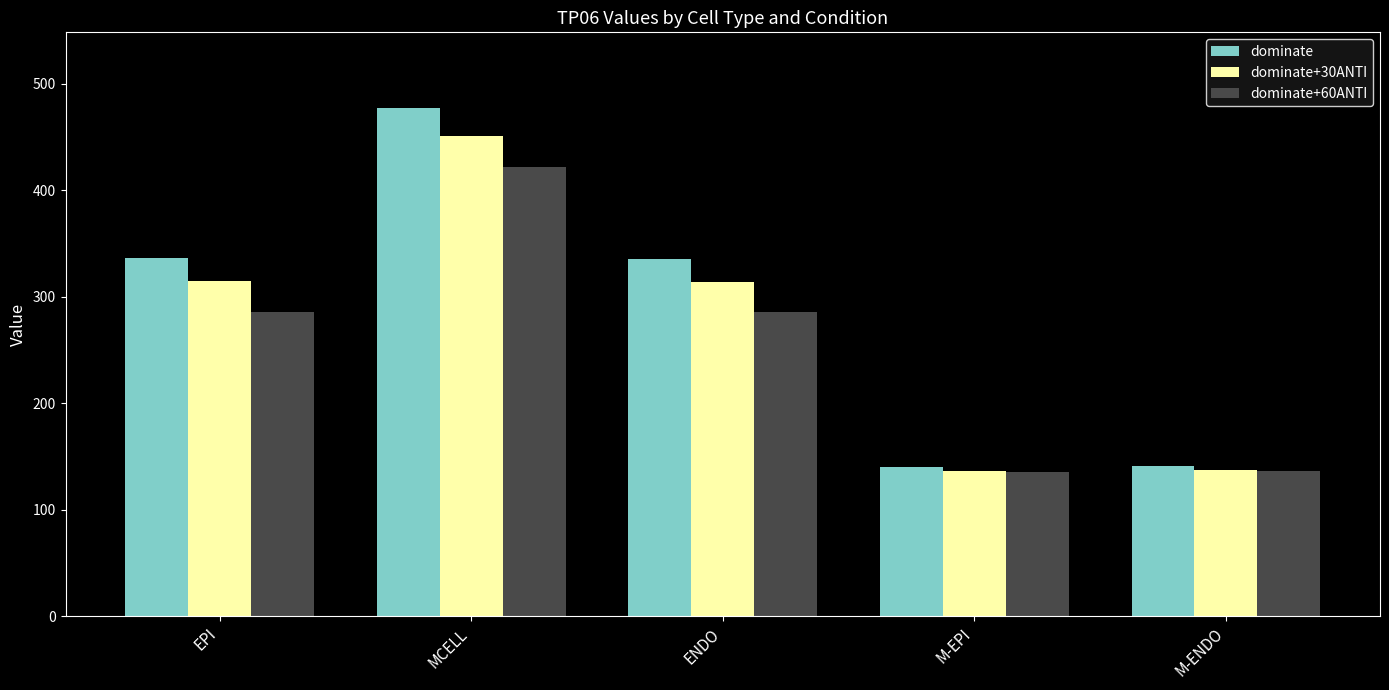

What is the smallest value displayed?

135.6